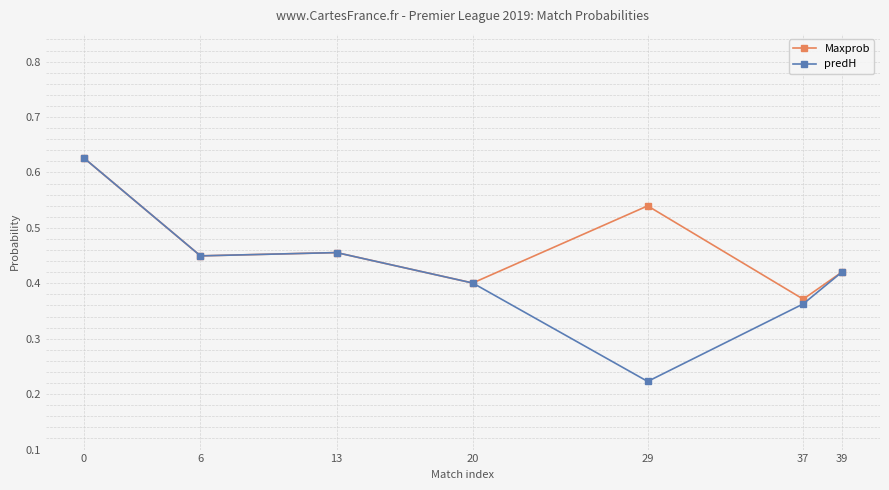

What is the total value across all series at 13?

0.9